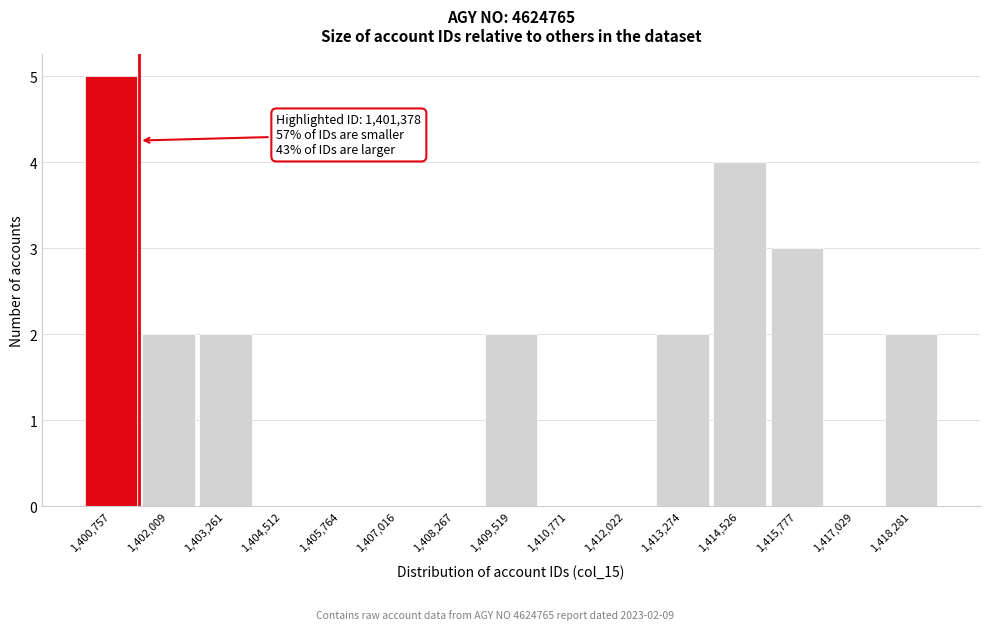

Over which range of the x-axis is the bar tallest?

1400200 to 1401400